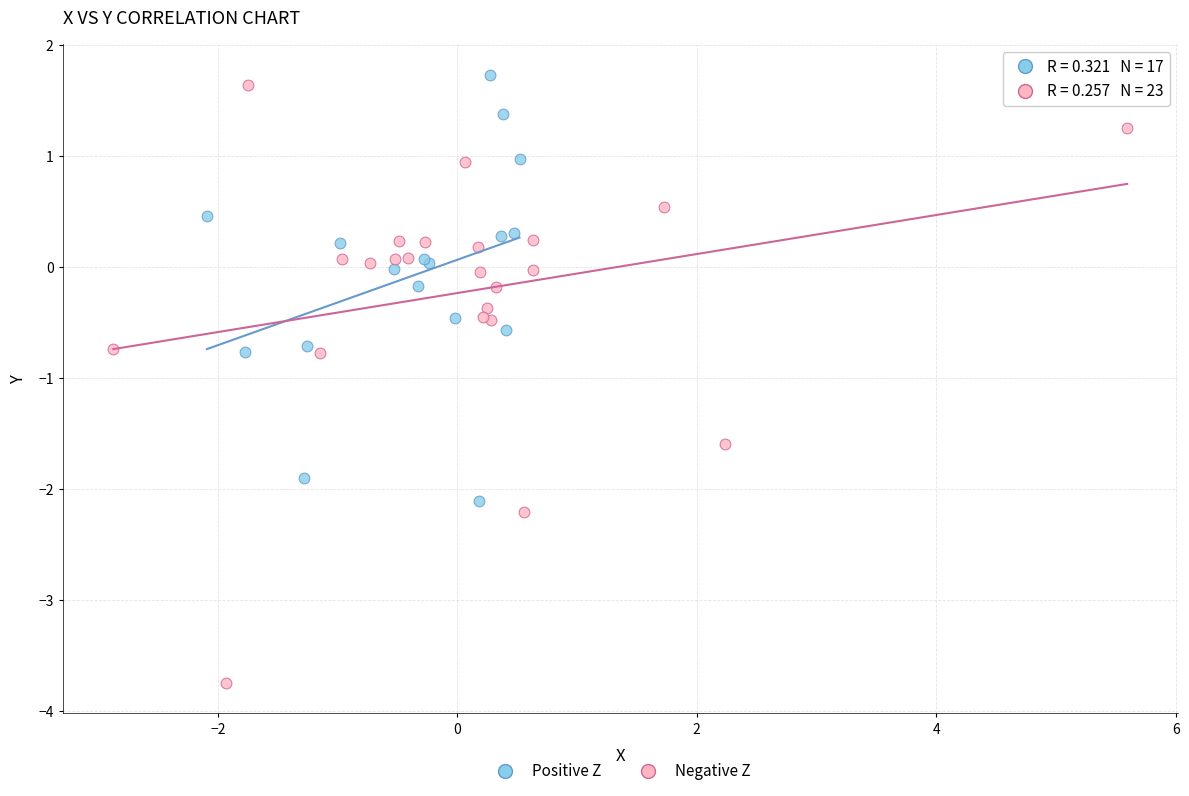

Which series has the largest Y range (max minus min)?

Negative Z